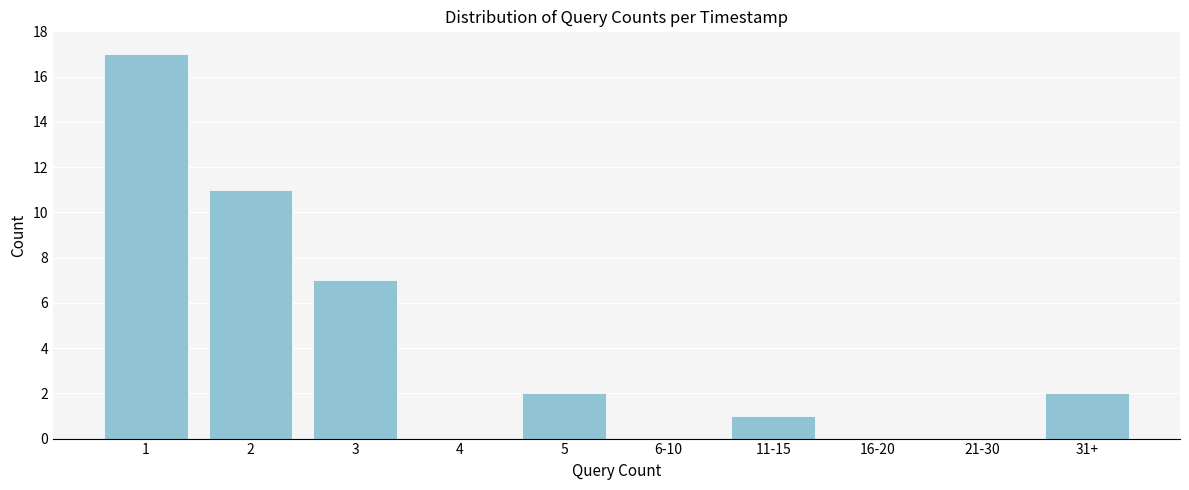

Reading right to left, list all the values displayed in this chart.

31+=2	21-30=0	16-20=0	11-15=1	6-10=0	5=2	4=0	3=7	2=11	1=17